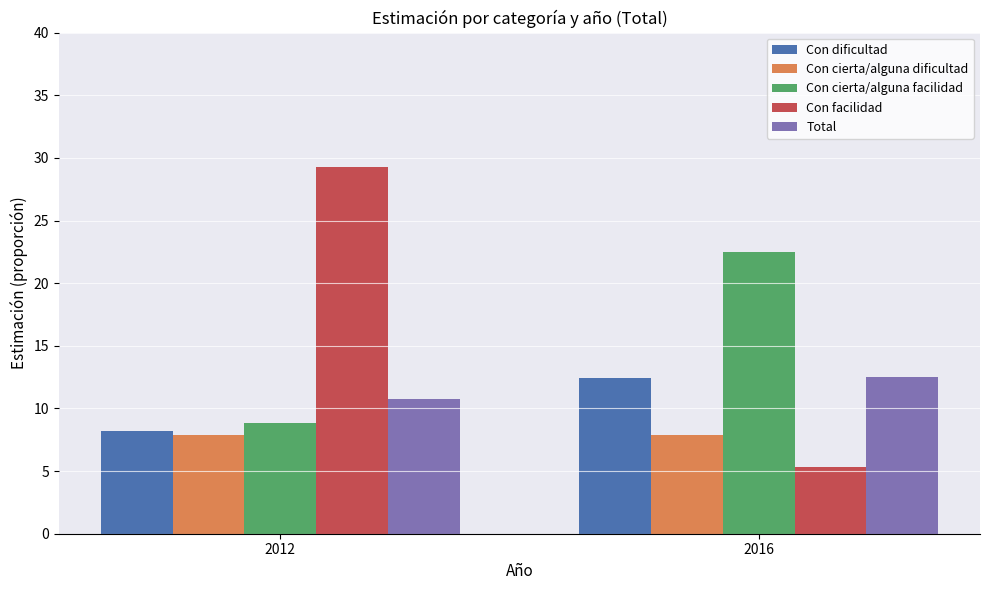

Does the chart contain stacked bars?

No